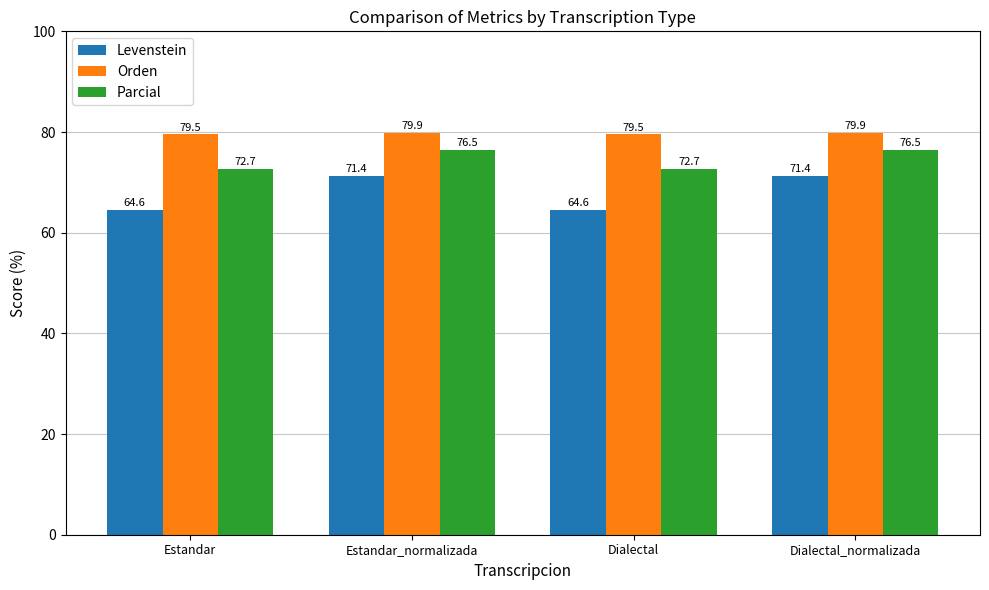

Rank the series by their maximum value, from lowest to highest.

Levenstein, Parcial, Orden